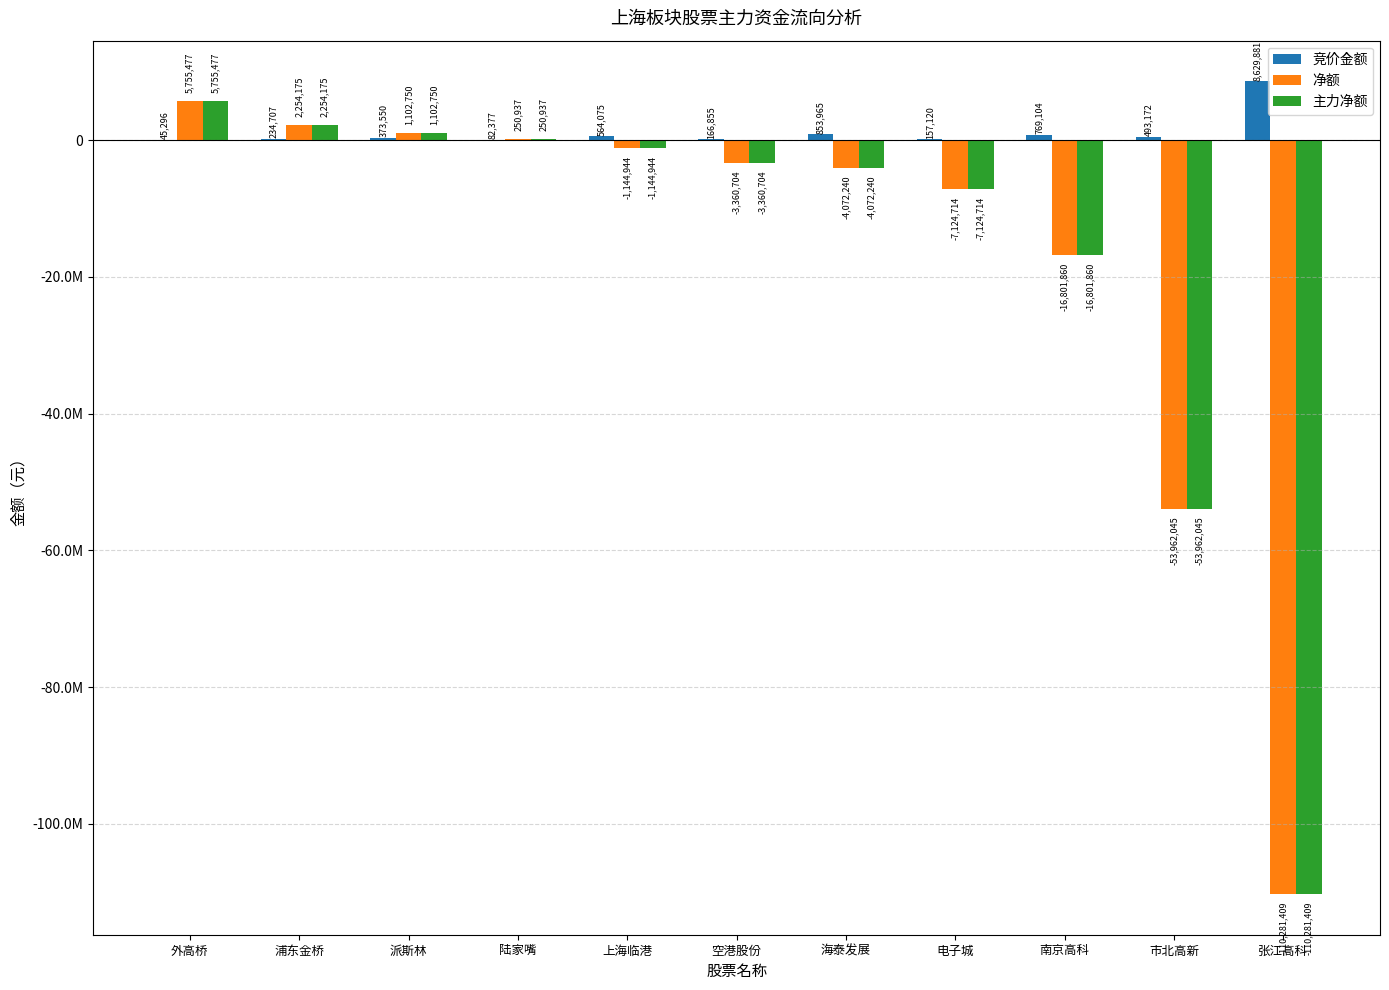

At which label is 竞价金额 closest to 4337588?

海泰发展